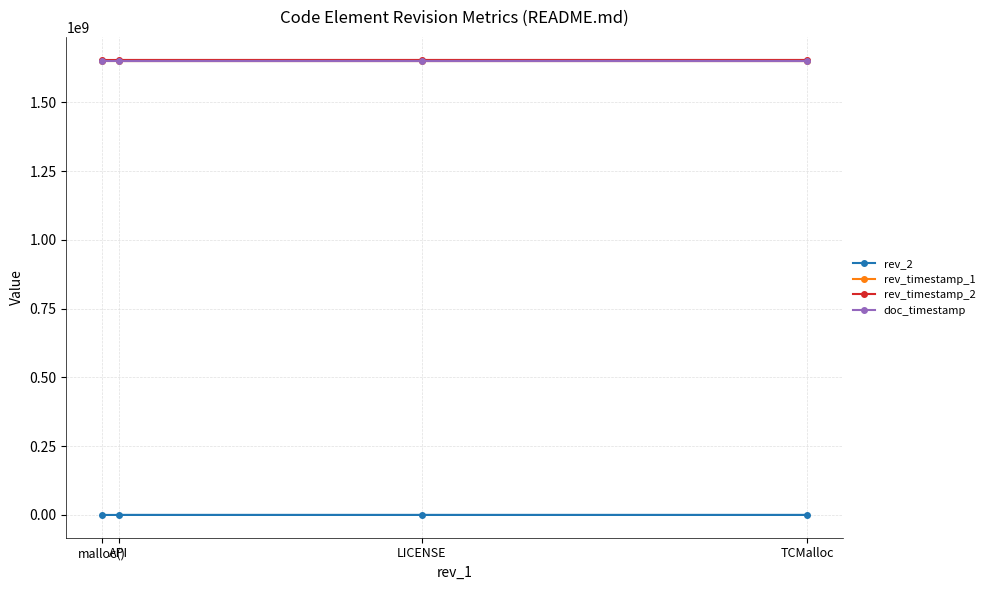

Which label corresponds to the largest value in the chart?

API